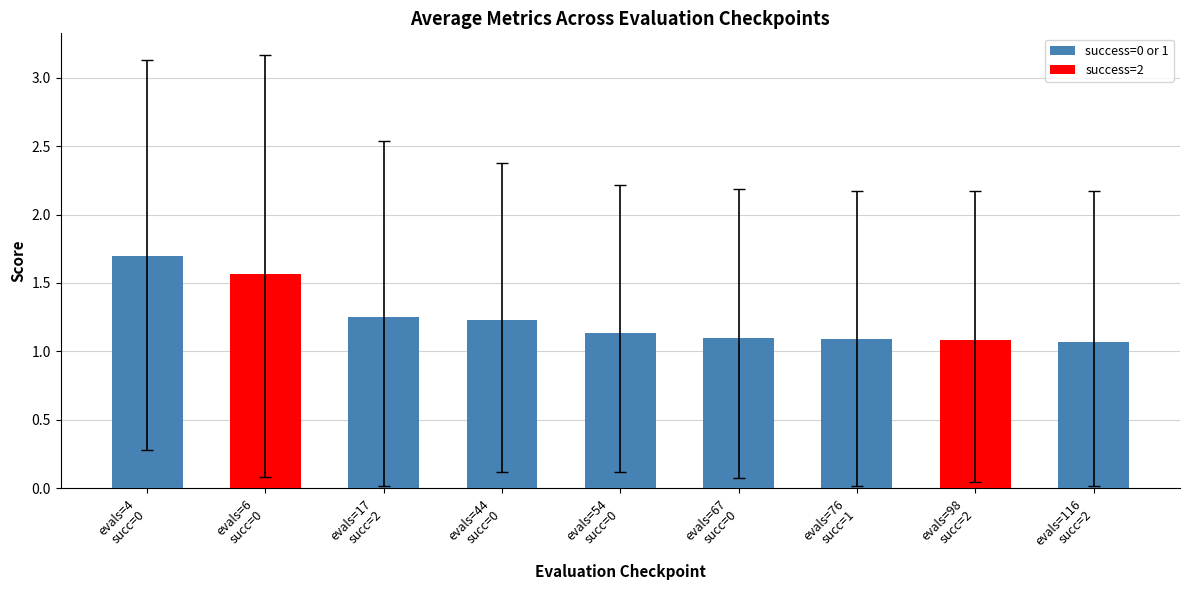

Count the values in the range 1 to 2.

9